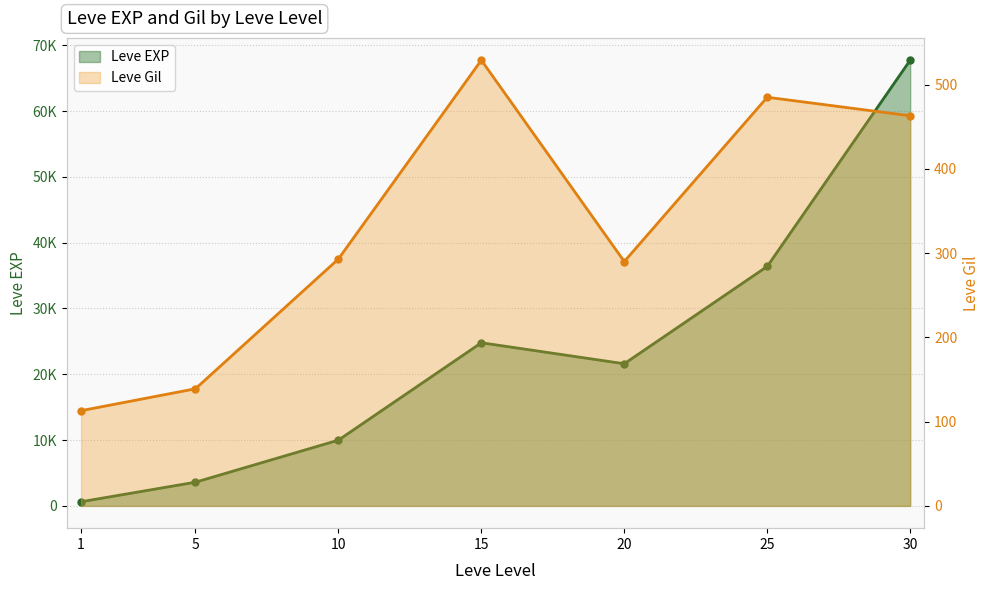

Is it true that Leve Gil equals 428 at 20?

False